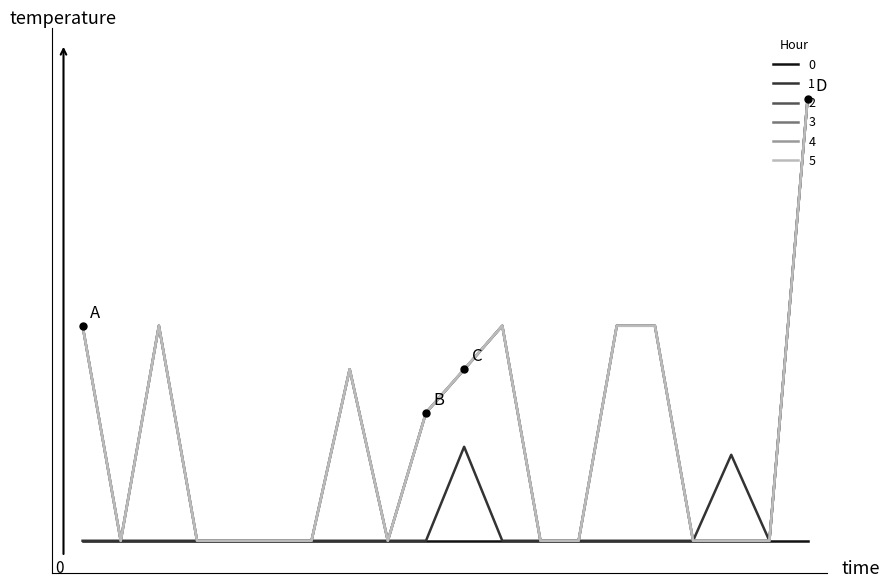

Which series has the widest spread of values?

1